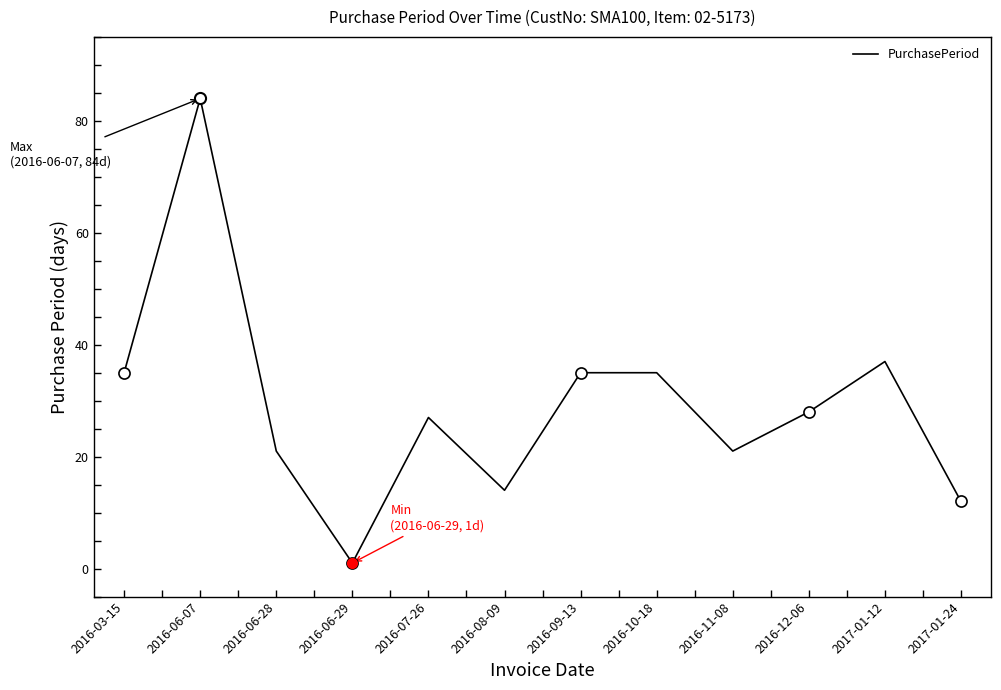

What is the change in value from 2016-03-15 to 2017-01-12?

+2